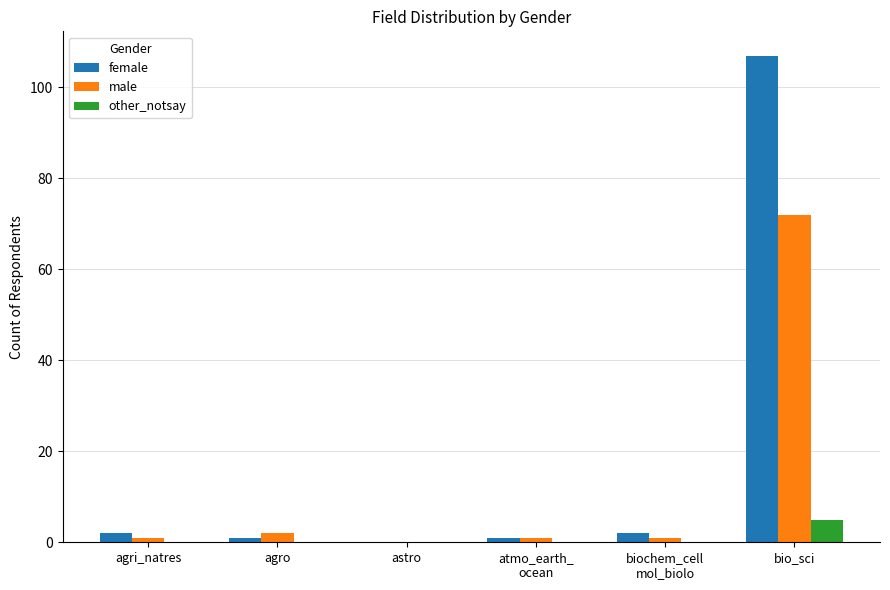

Which series has the largest range (max minus min)?

female